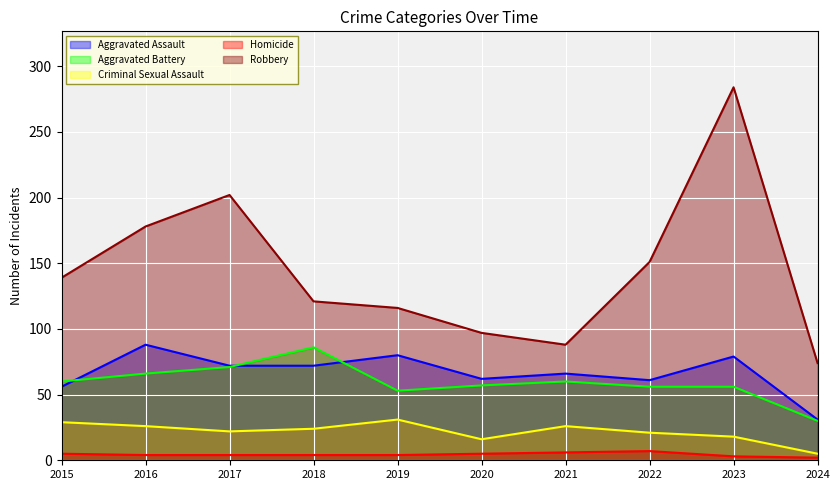

Count the number of categories in the chart.

10